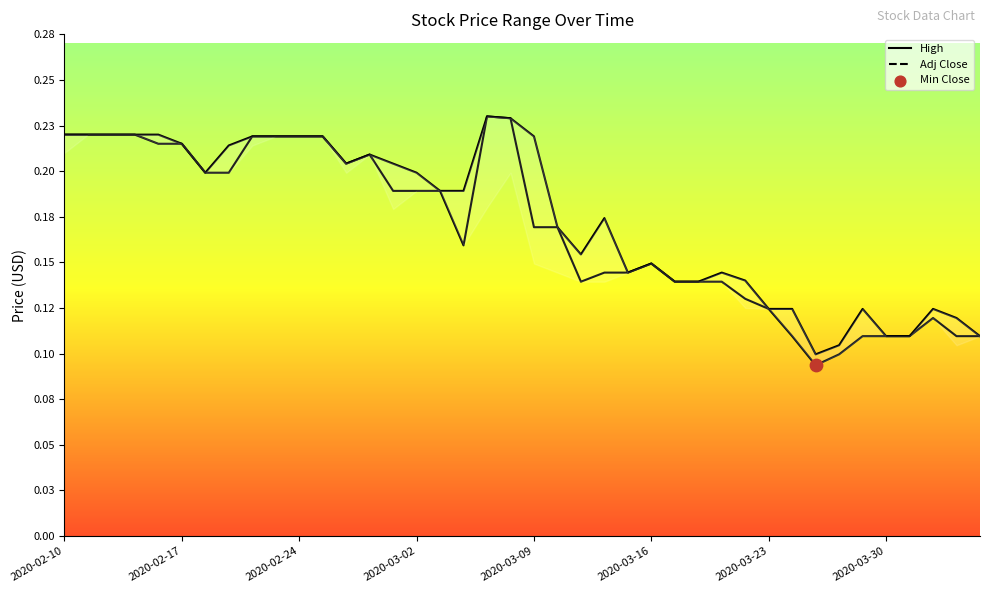

Which series reaches the maximum Y coordinate?

High